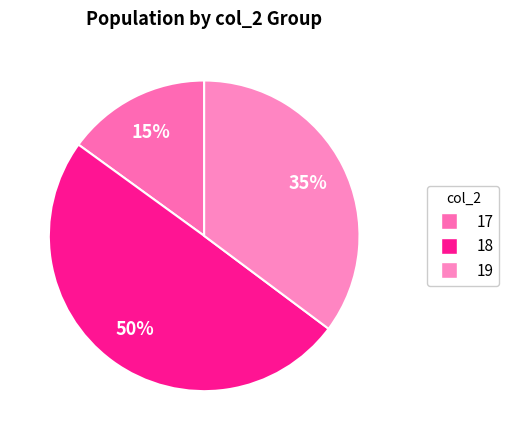

Count the number of slices in the pie.

3